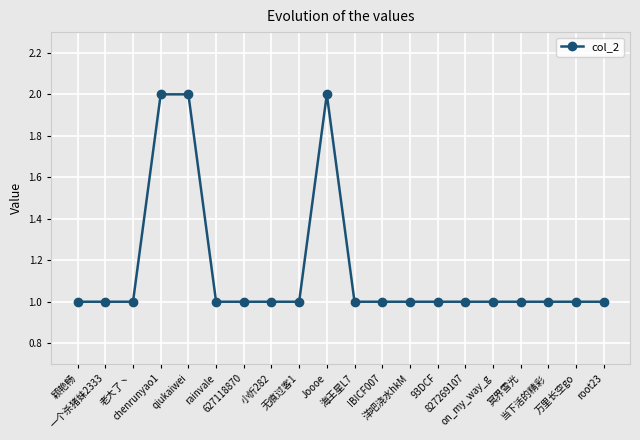

What is the label of the 5th point from the right?

on_my_way_g